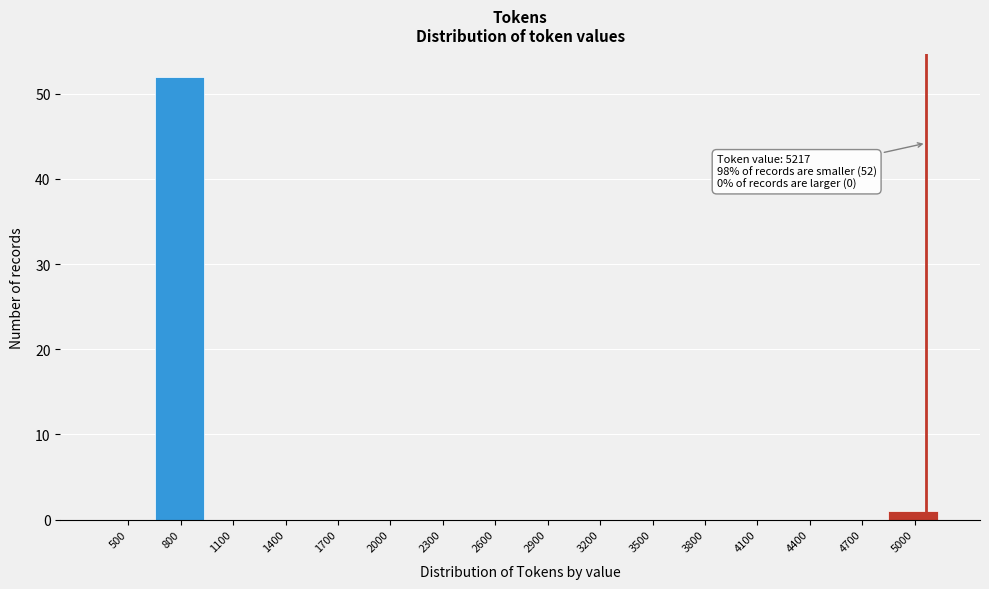

Reading right to left, transcribe all the data shown in this chart.

5000=1	4700=0	4400=0	4100=0	3800=0	3500=0	3200=0	2900=0	2600=0	2300=0	2000=0	1700=0	1400=0	1100=0	800=52	500=0